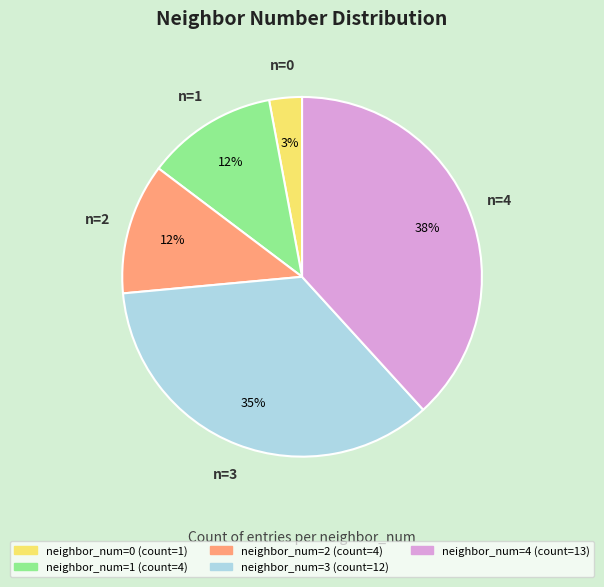

Is there a majority slice in this chart?

No